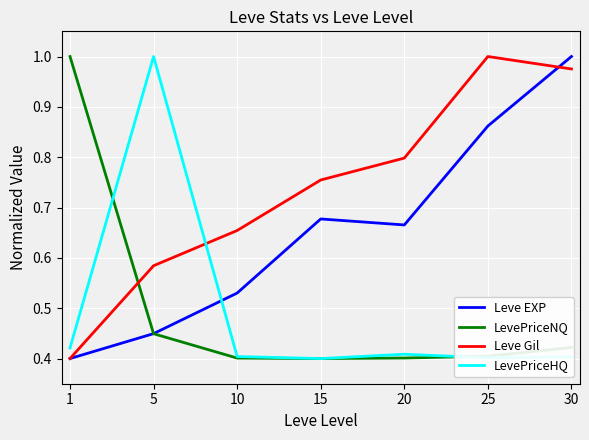

Which series has the largest total across all categories?

Leve Gil